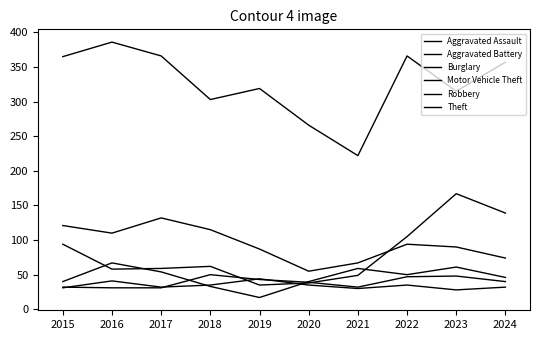

At which category does Aggravated Assault reach its first local peak?

2018